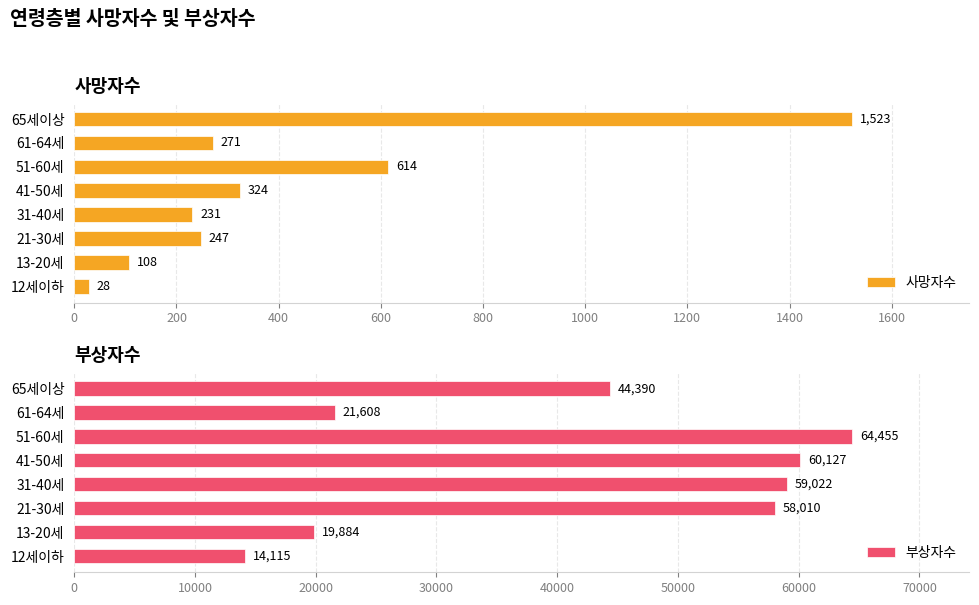

What is the difference between the 사망자수 values at 61-64세 and 65세이상?

1252